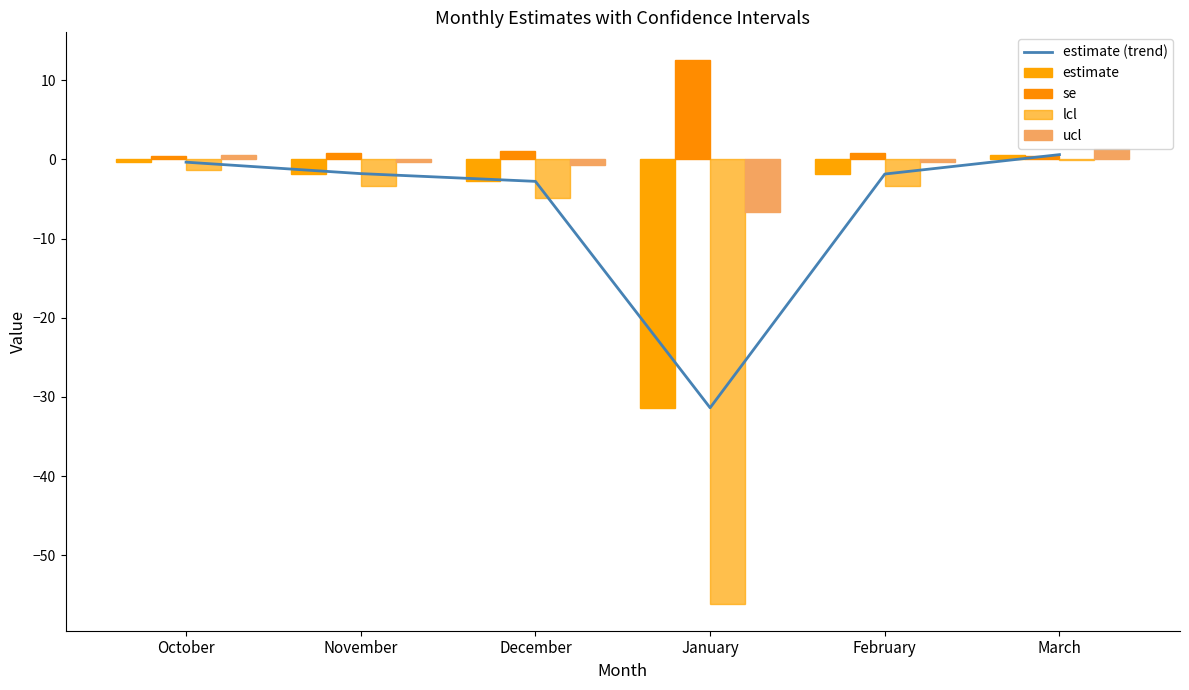

Between February and March, which series saw the biggest shift?

lcl